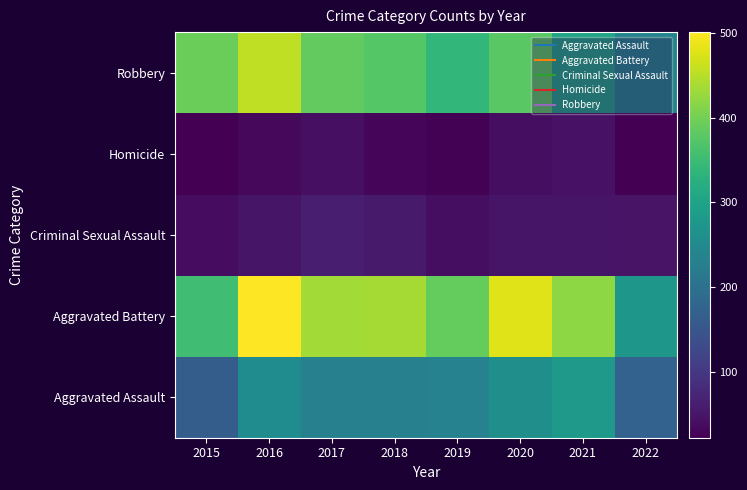

Reading left to right, list all the values displayed in this chart.

Aggravated Assault: 2015=163	2016=255	2017=230	2018=231	2019=235	2020=261	2021=279	2022=172
Aggravated Battery: 2015=354	2016=501	2017=434	2018=436	2019=388	2020=478	2021=420	2022=276
Criminal Sexual Assault: 2015=38	2016=49	2017=62	2018=56	2019=40	2020=49	2021=50	2022=47
Homicide: 2015=23	2016=33	2017=42	2018=31	2019=24	2020=39	2021=46	2022=22
Robbery: 2015=393	2016=455	2017=386	2018=375	2019=340	2020=379	2021=301	2022=239